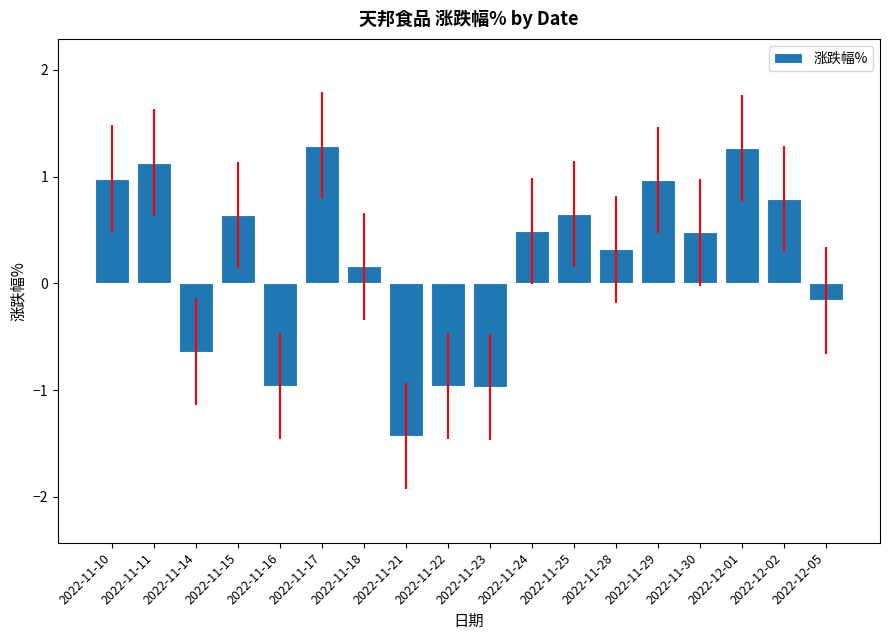

What is the change in value from 2022-11-10 to 2022-11-18?

-0.8